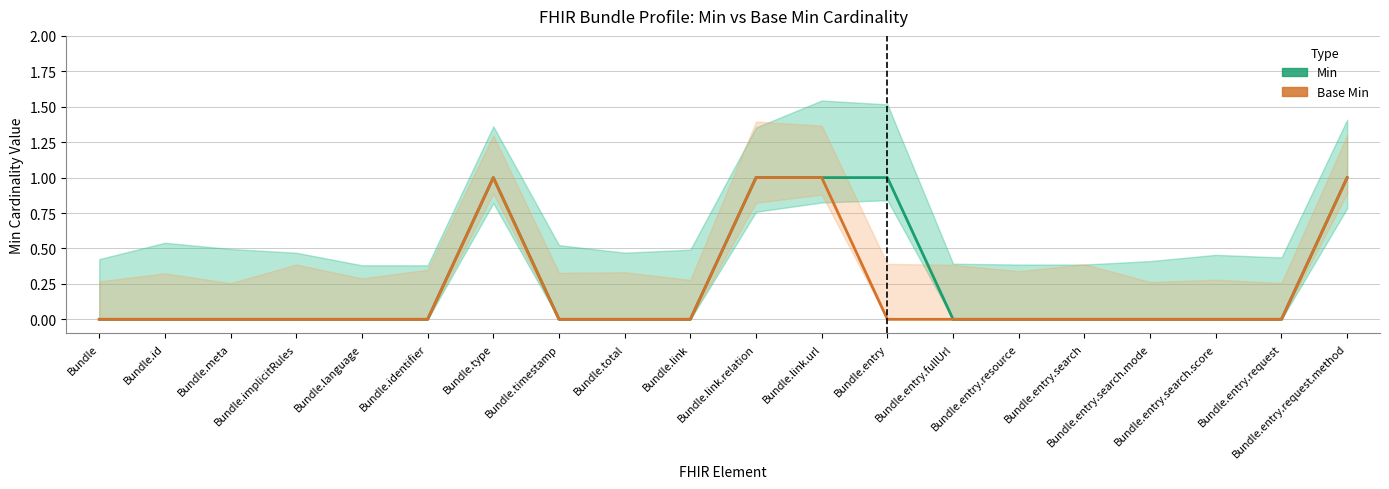

True or false: Min has more than 1 points higher than both neighbors.

False